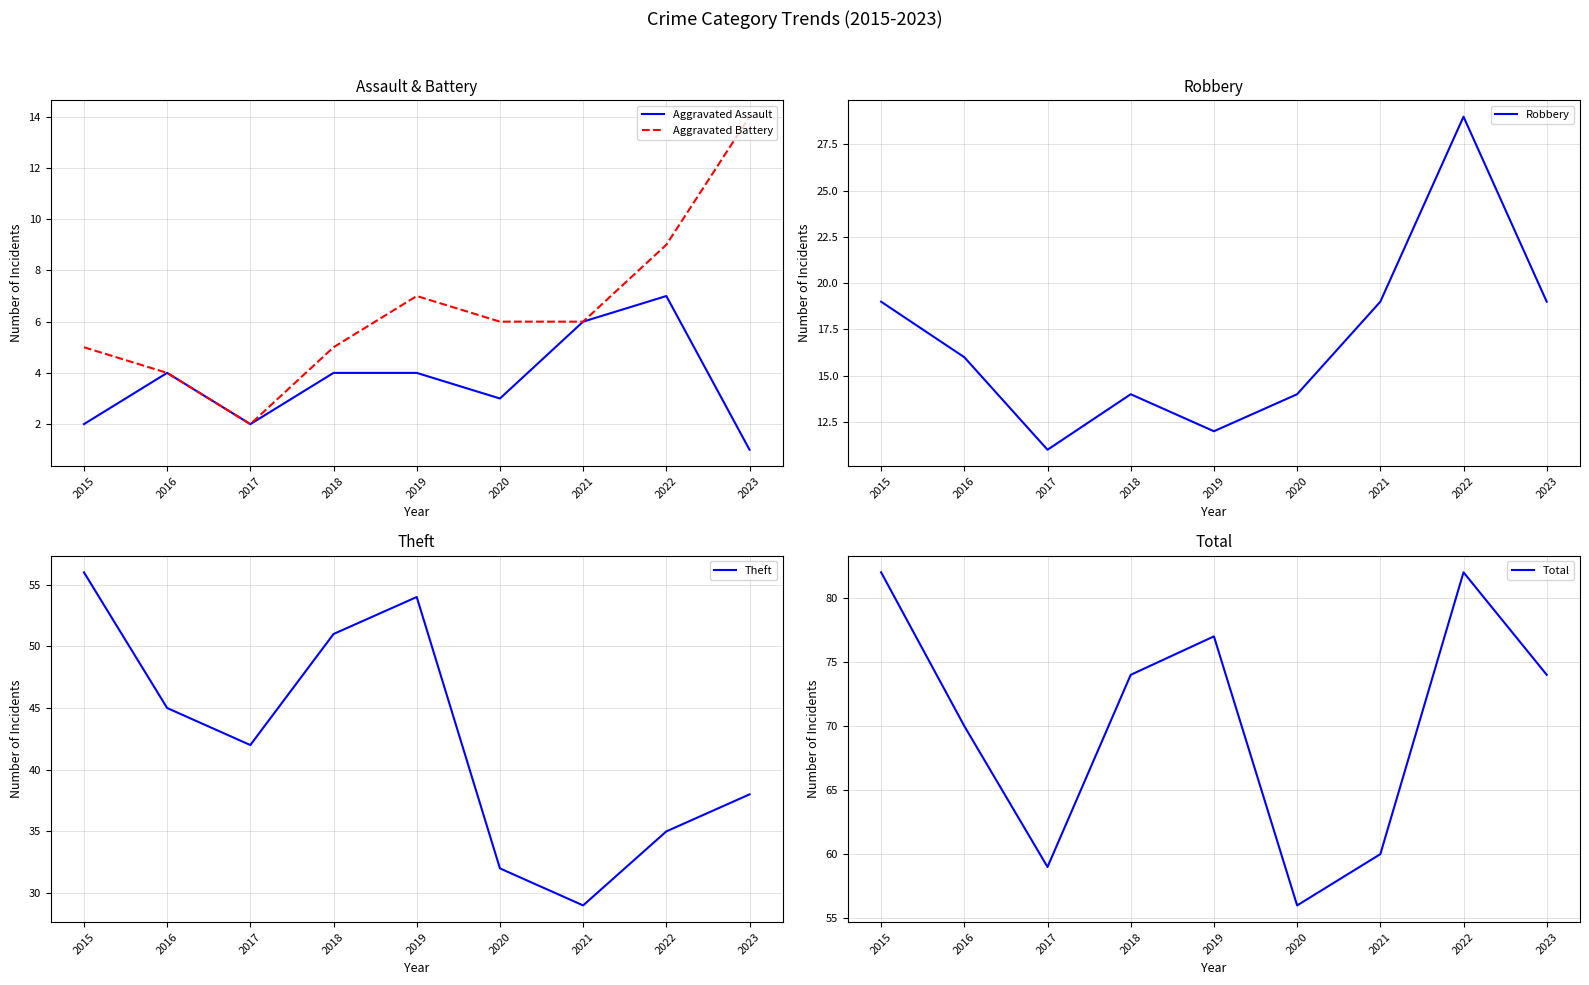

What is the sum of all Total values?

634